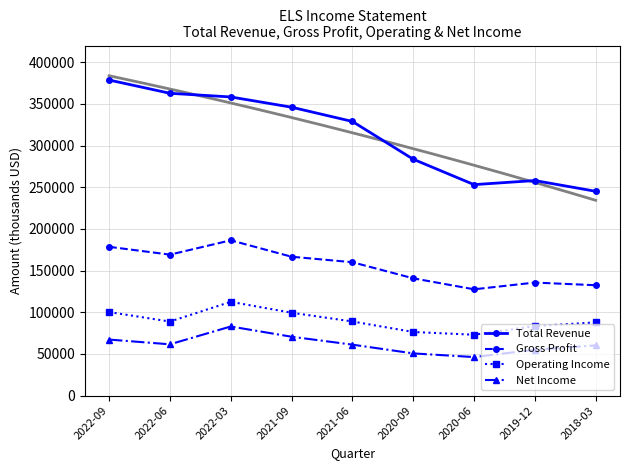

Between 2022-06 and 2021-09, which is larger?

2022-06